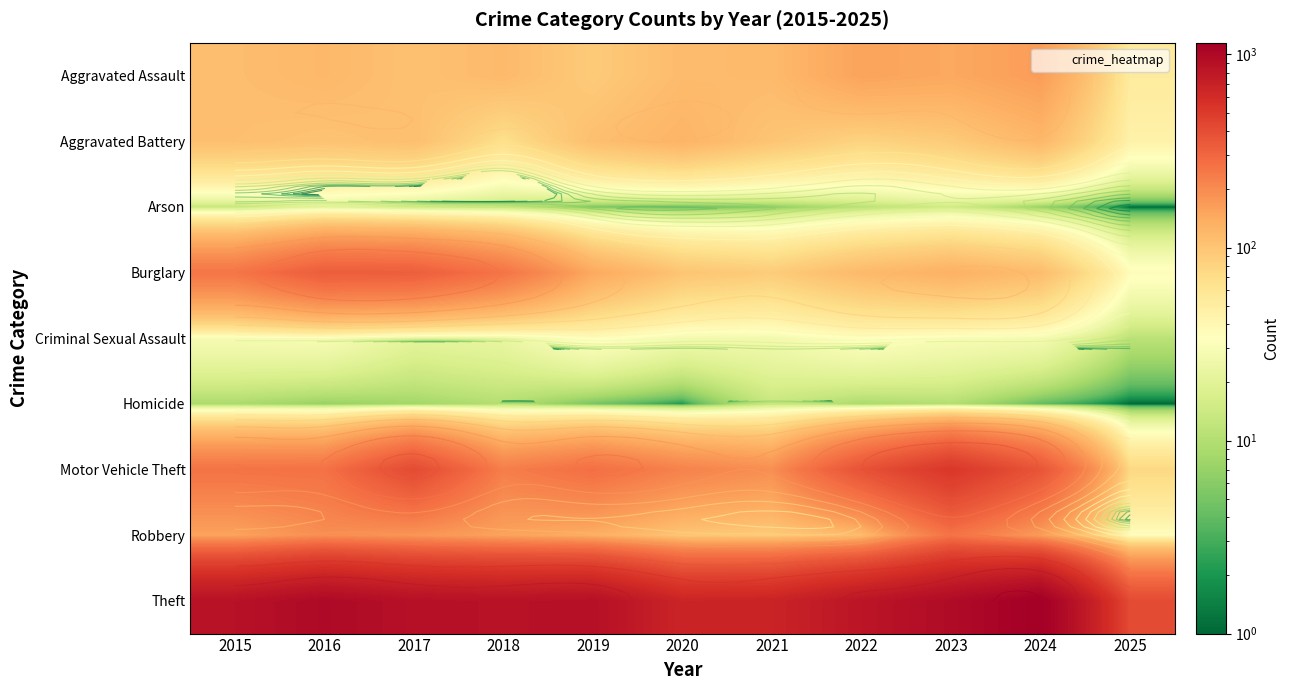

What value does the Aggravated Assault series have at 2022, to the nearest 5?

155